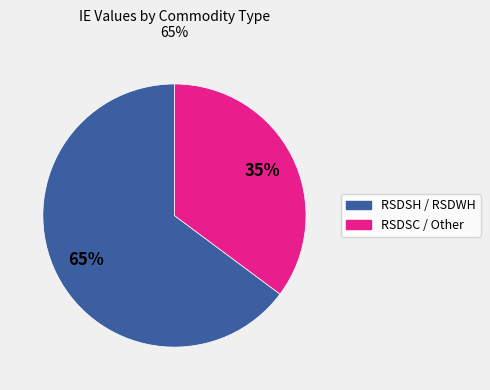

To the nearest percent, what is the difference between the largest and smallest slice percentages?

30%